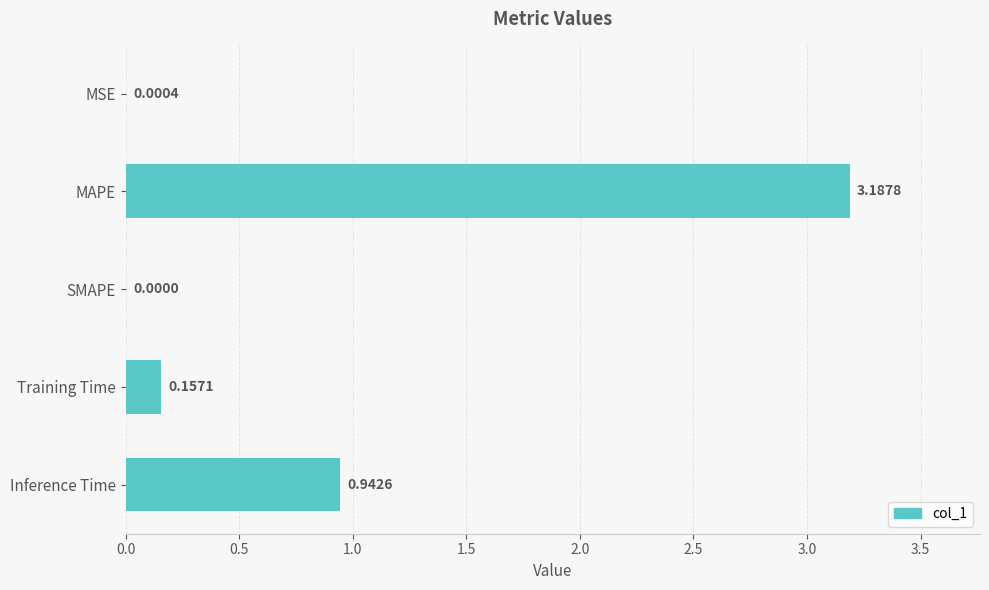

At which label is the value closest to 1?

Inference Time